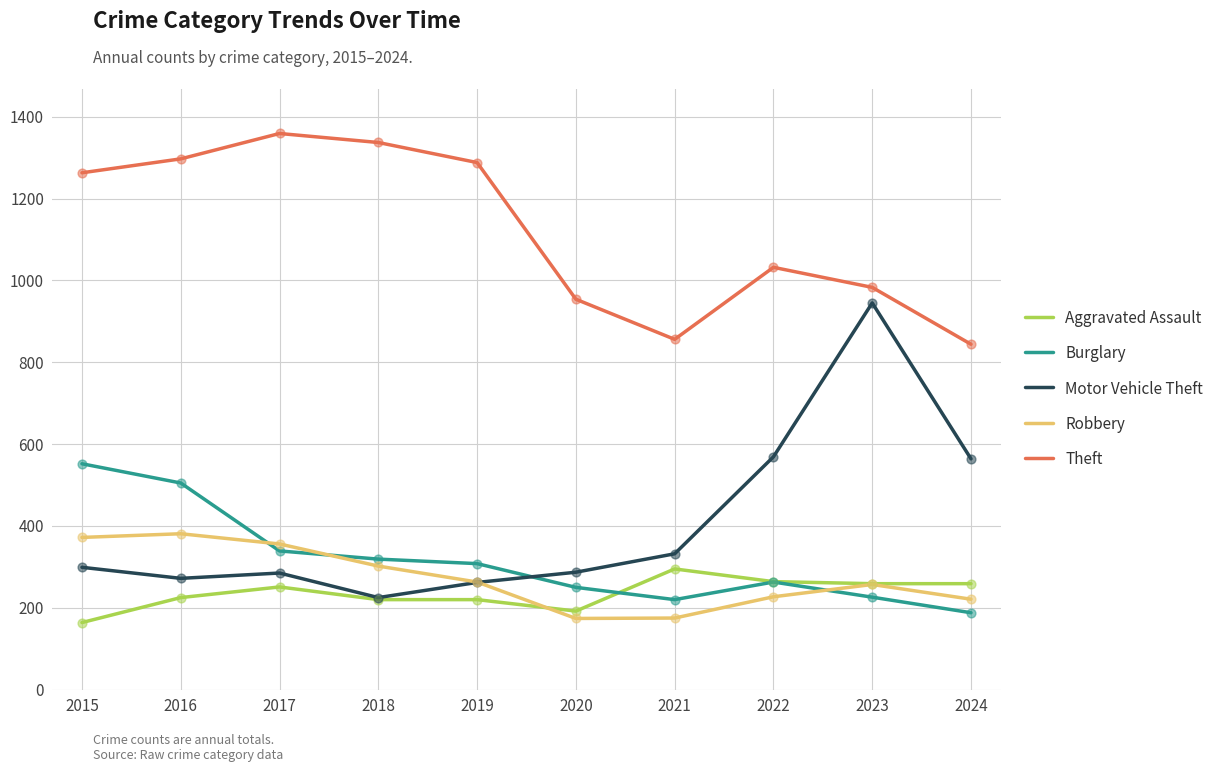

What is the total value across all series at 2023?

2670